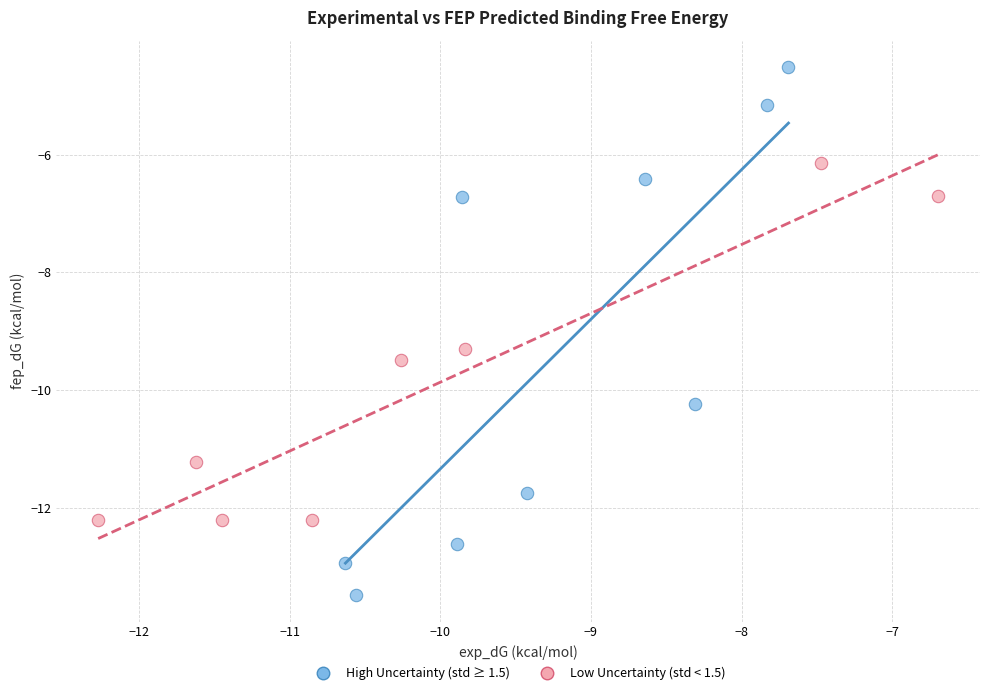

What are all the series names shown in the legend?

High Uncertainty (std ≥ 1.5), Low Uncertainty (std < 1.5)